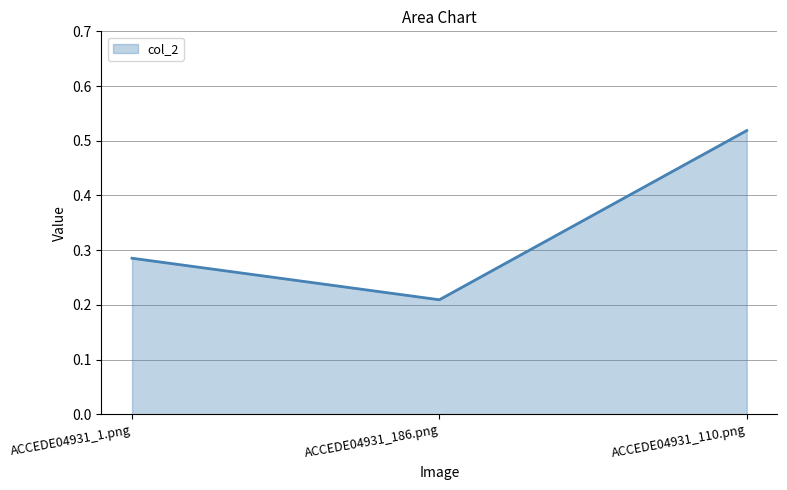

Which label corresponds to the largest value in the chart?

ACCEDE04931_110.png